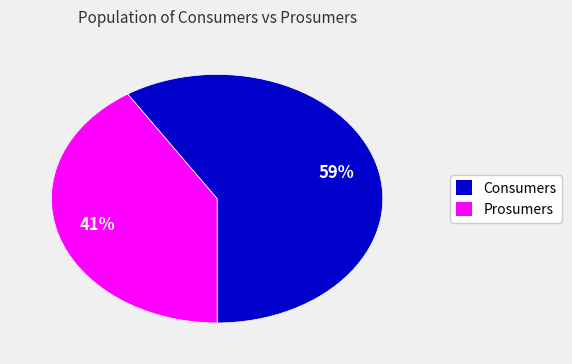

Rank the categories by value from lowest to highest.

Prosumers, Consumers